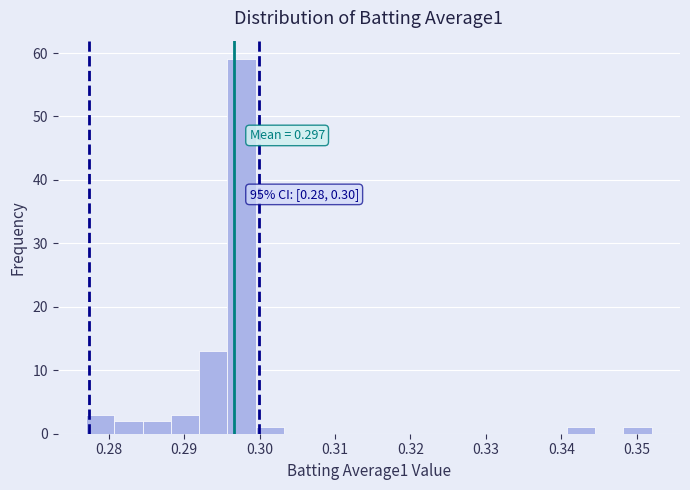

Read against the x-axis, roughly where is the centre of the tallest bar?

0.298